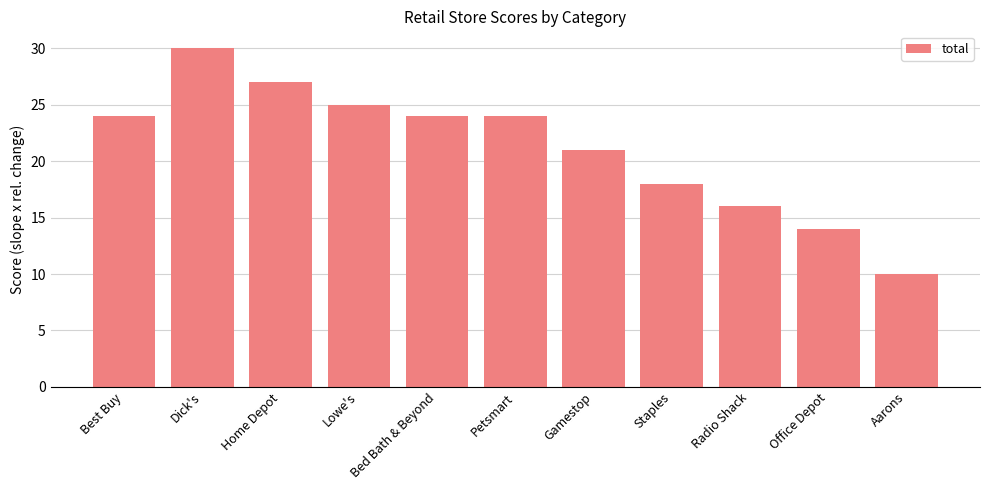

Is it true that the value at Radio Shack is 16?

True